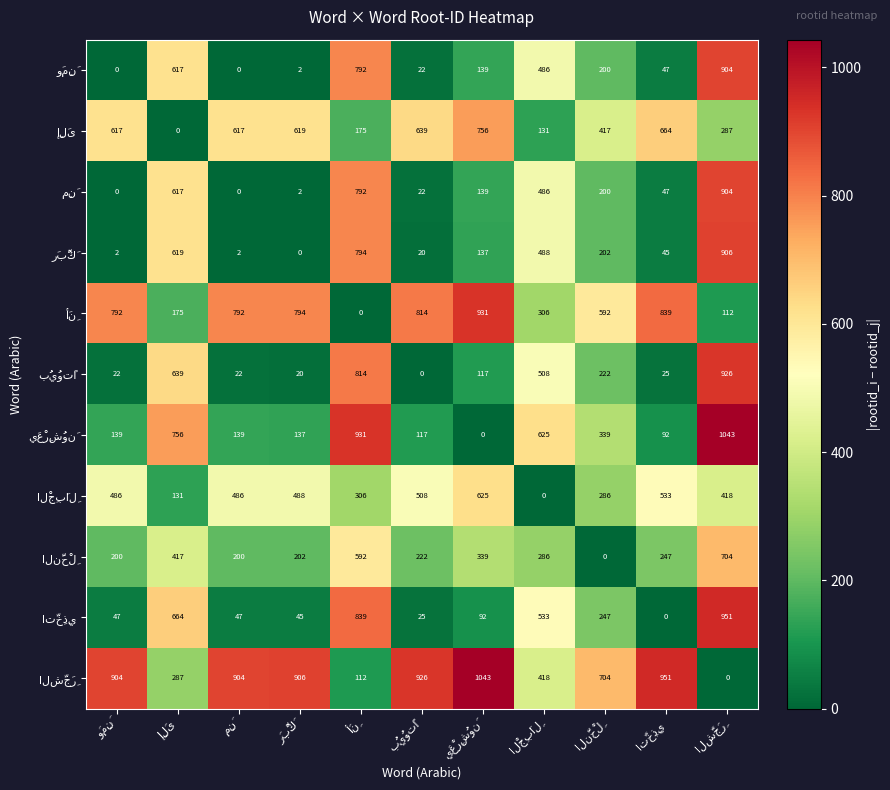

What is the maximum value shown in the chart?

1043